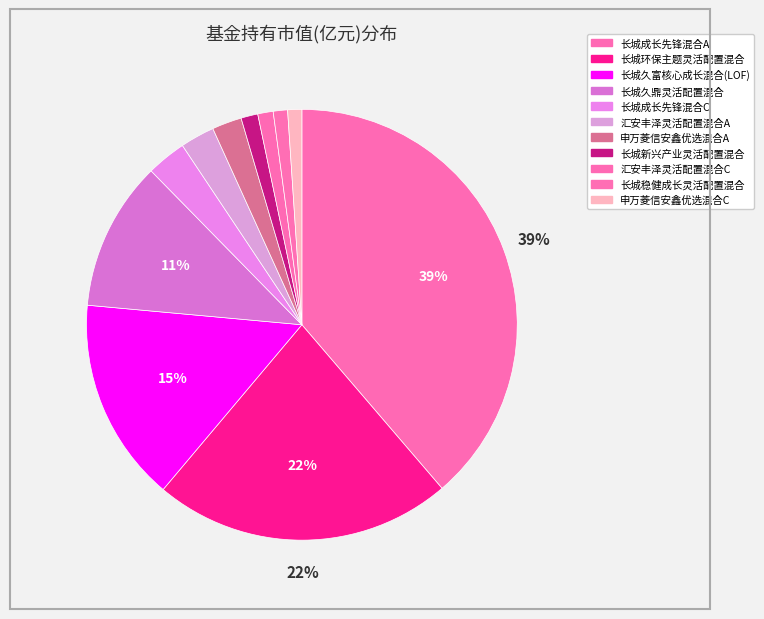

Which category has the smallest portion of the pie?

申万菱信安鑫优选混合C